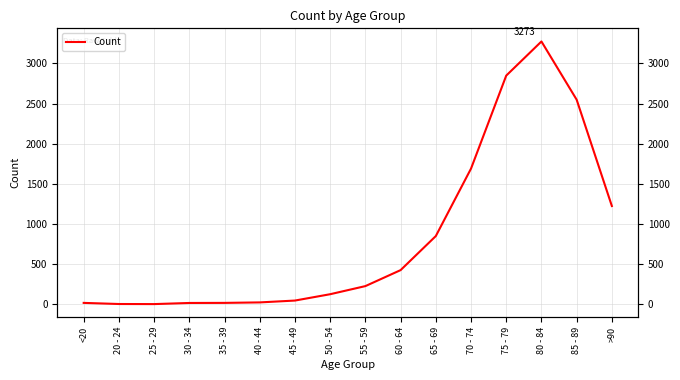

Where is the first local minimum?

25 - 29